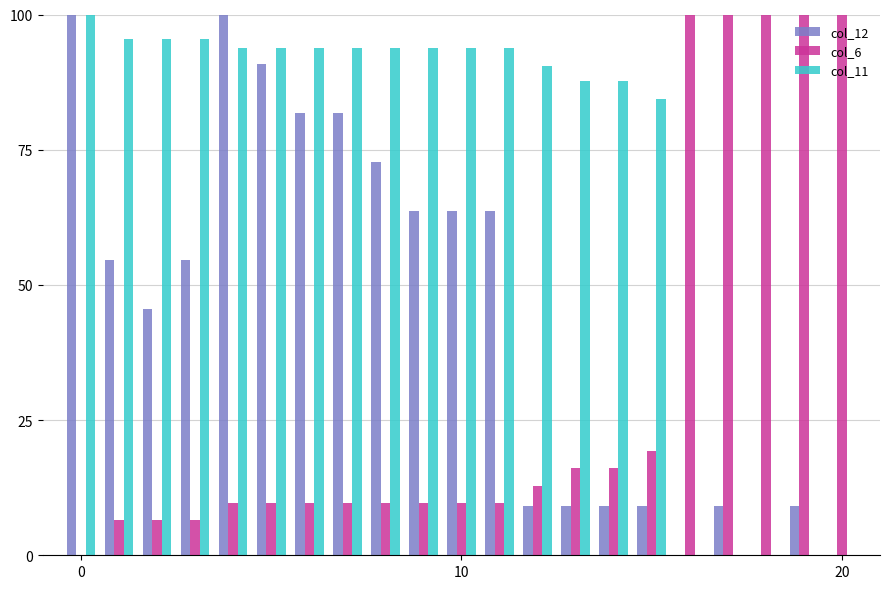

What is the sum of all col_12 values?

927.3